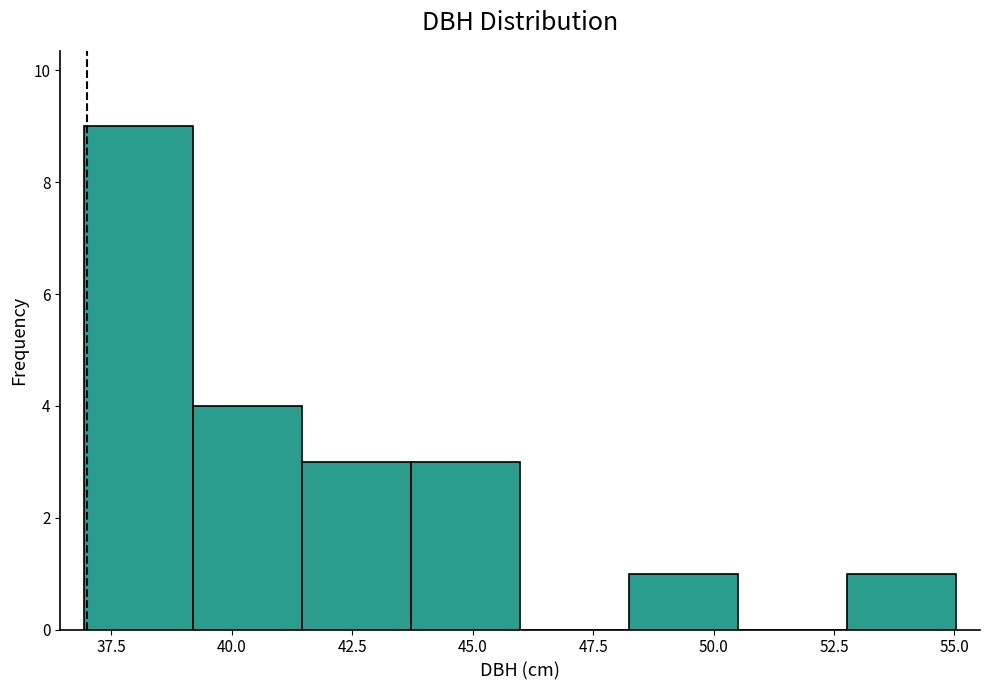

Over which range of the x-axis is the bar tallest?

37.0 to 39.0